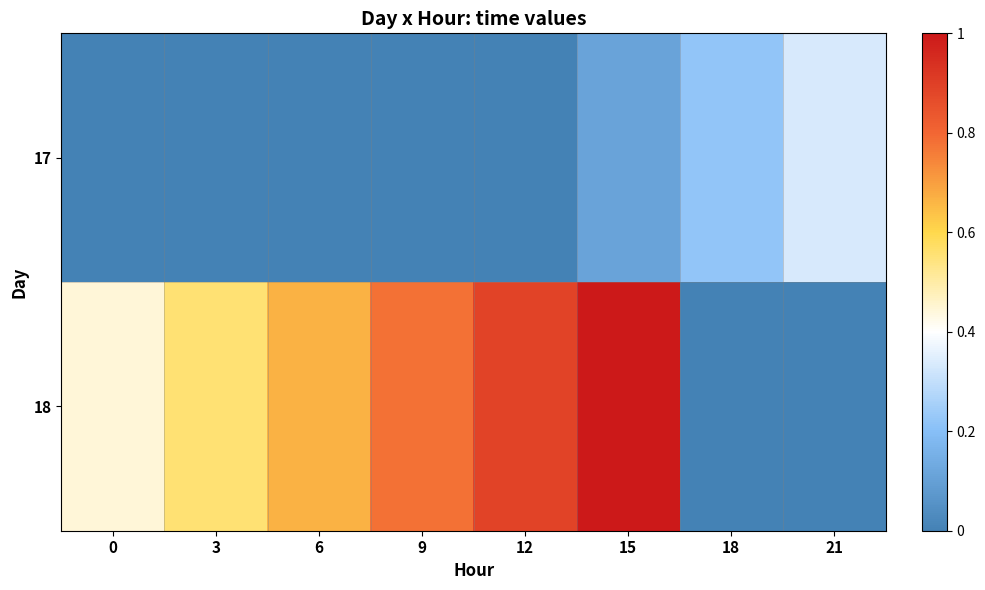

What is the total value across all series at 15?

1.1